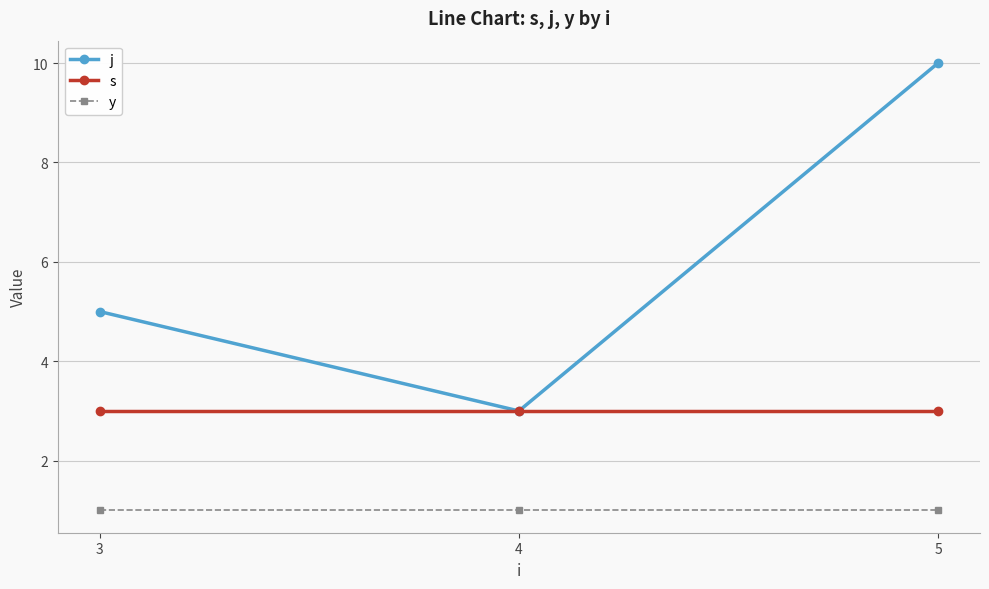

Is it true that s equals 2 at 4?

False